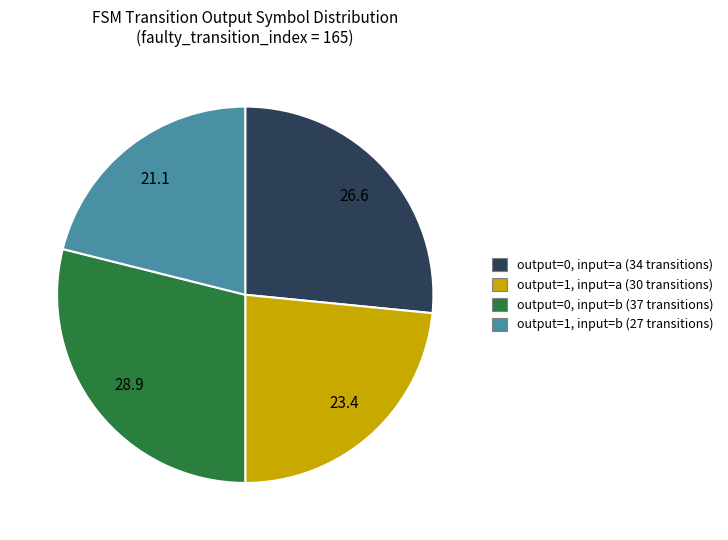

Is there any slice that represents more than half of the pie?

No